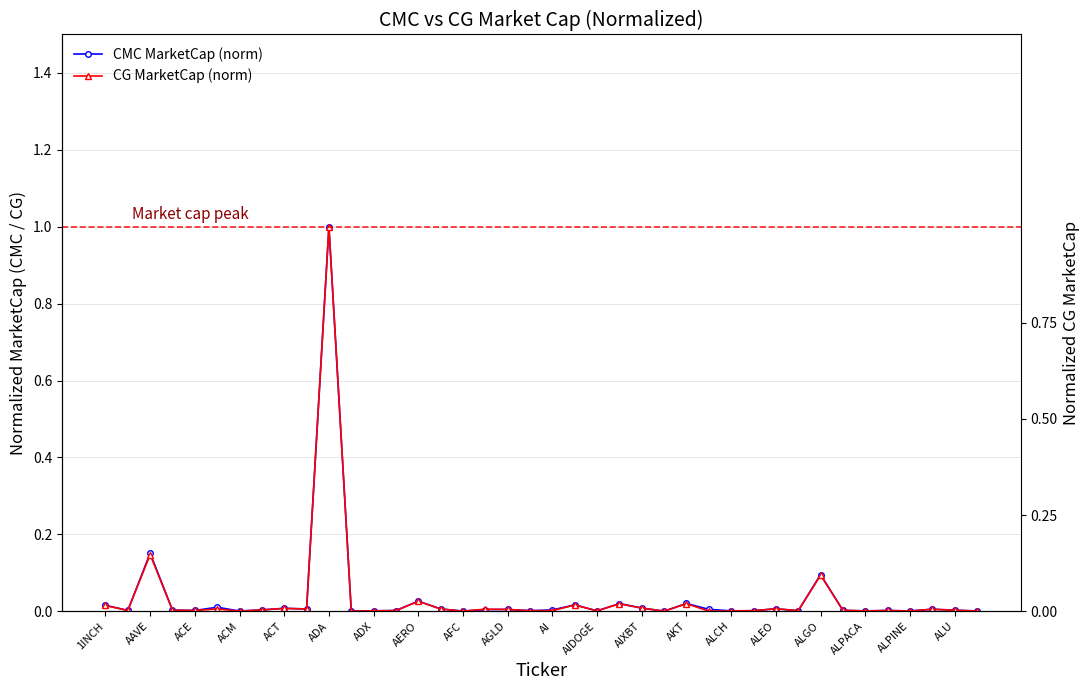

How many positive values does the CG MarketCap (norm) series have?

39